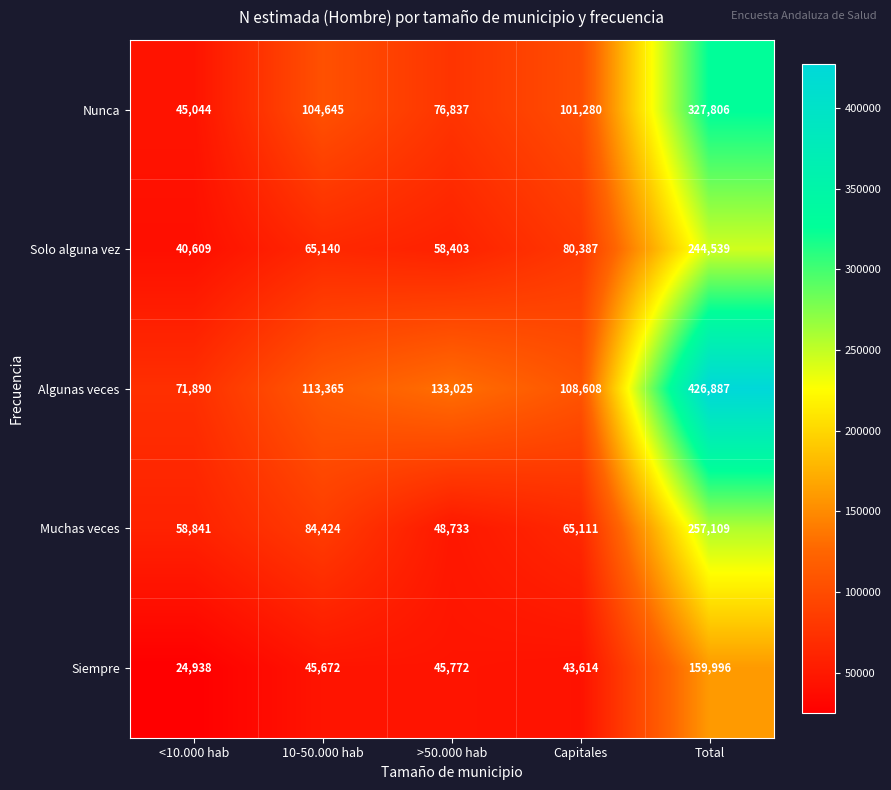

At which label does Solo alguna vez reach its minimum?

<10.000 hab